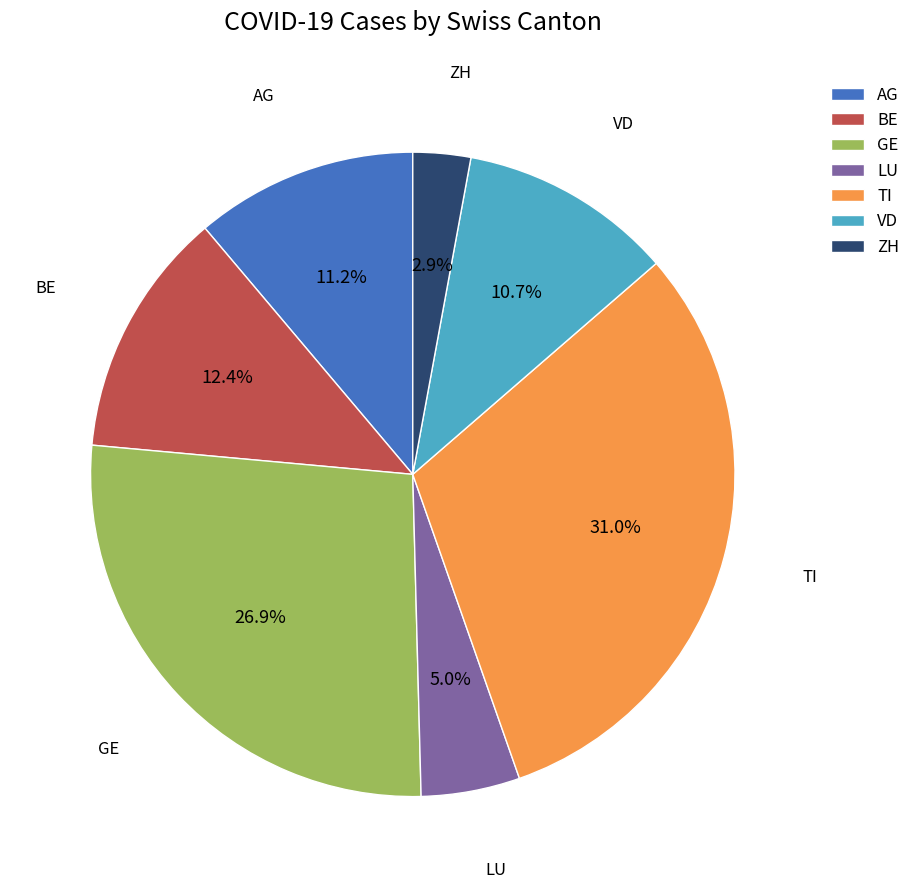

Between GE and TI, which is larger?

TI